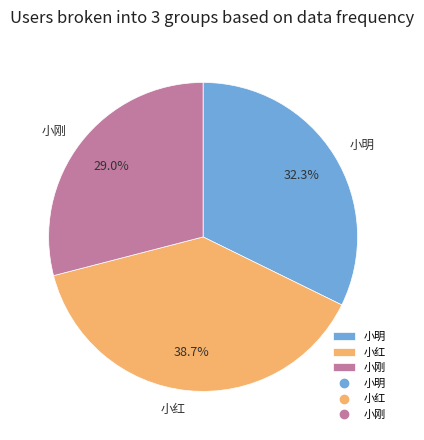

The 小红 slice represents 39% of the pie. True or false?

True